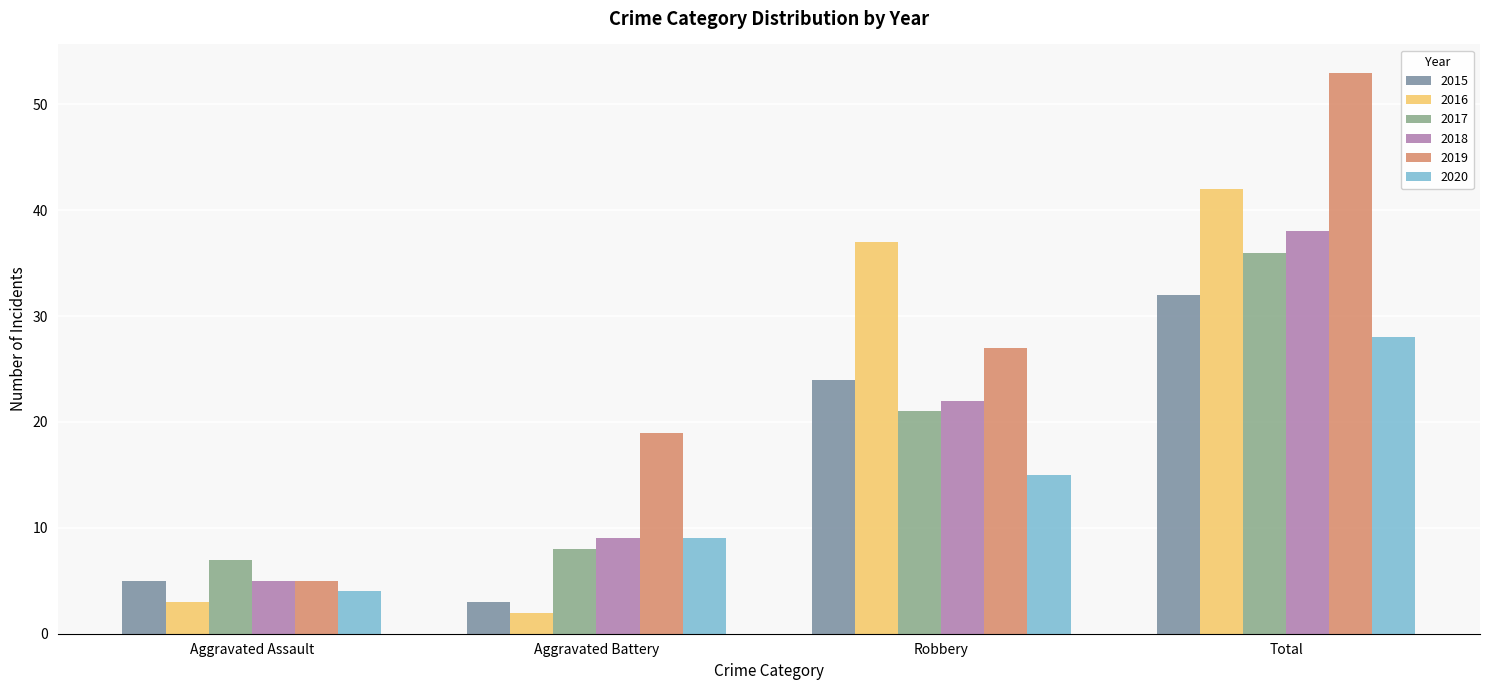

How many groups of bars are there?

4